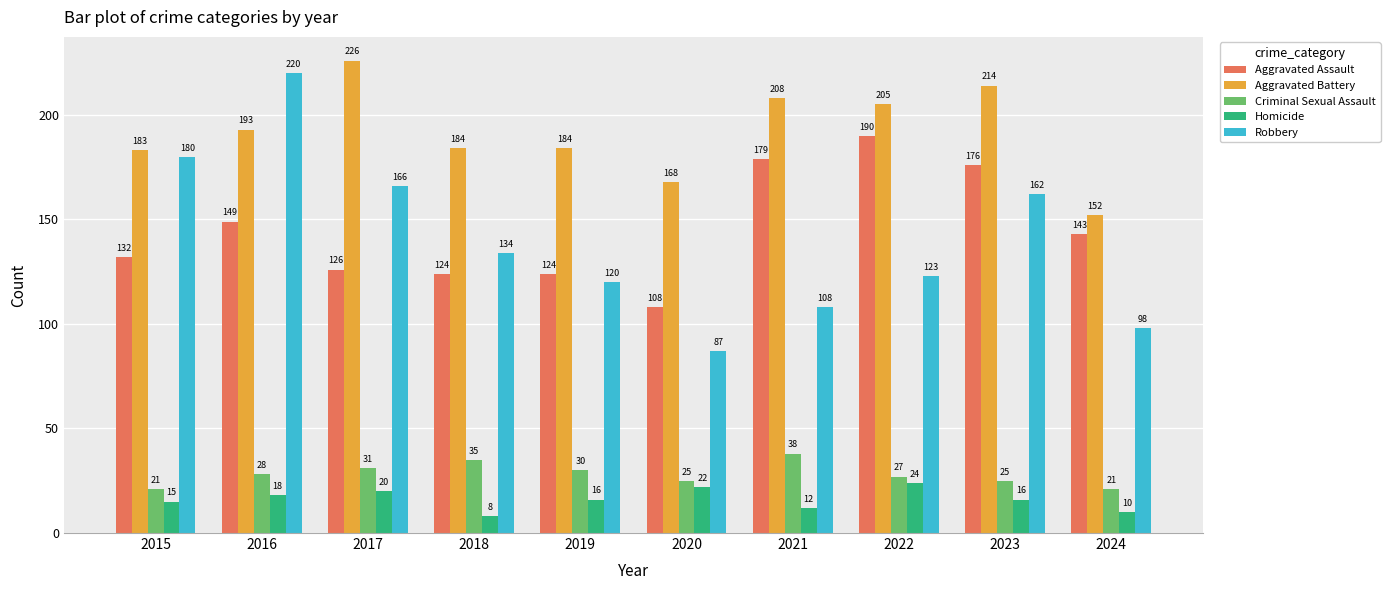

What is the maximum value shown in the chart?

226